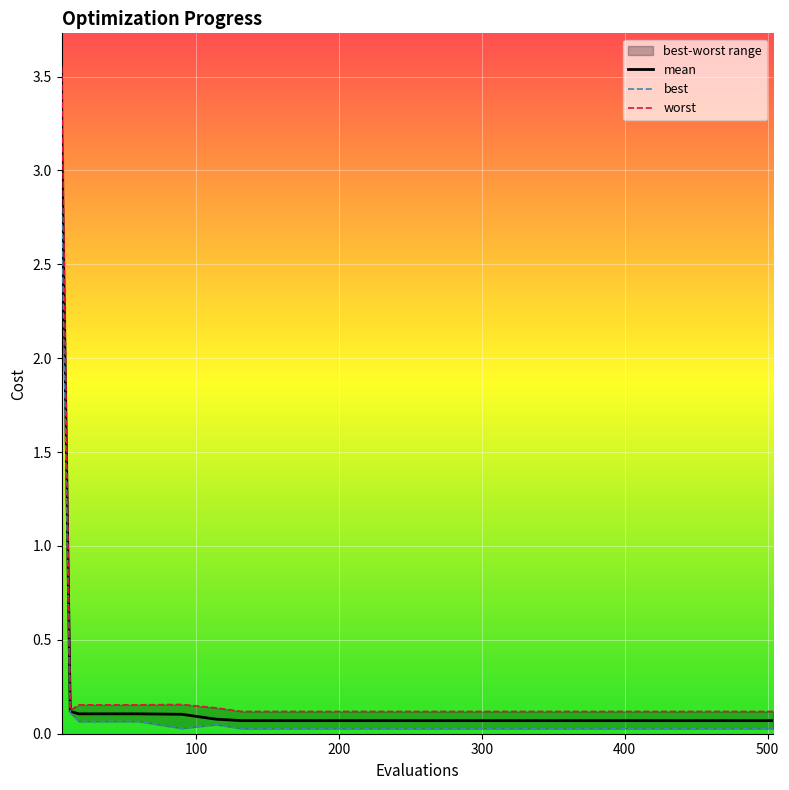

What is the average value of the best series?

0.2